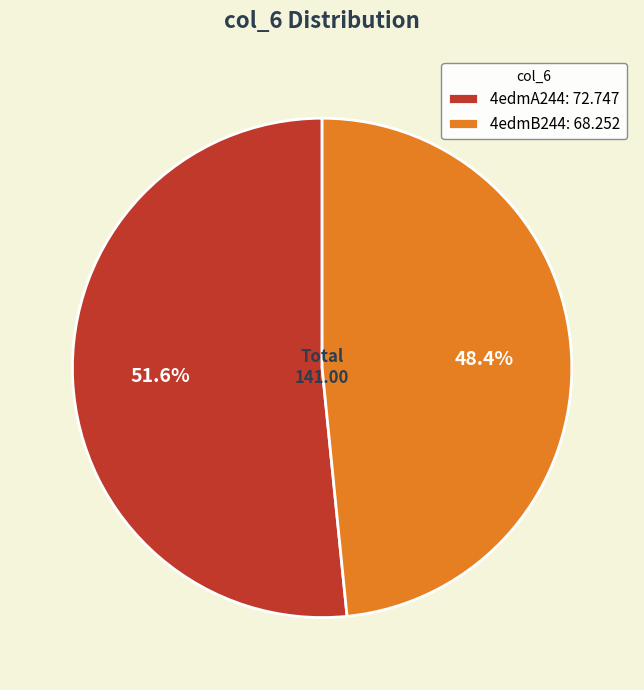

To the nearest percent, what portion does 4edmB244 represent?

48%